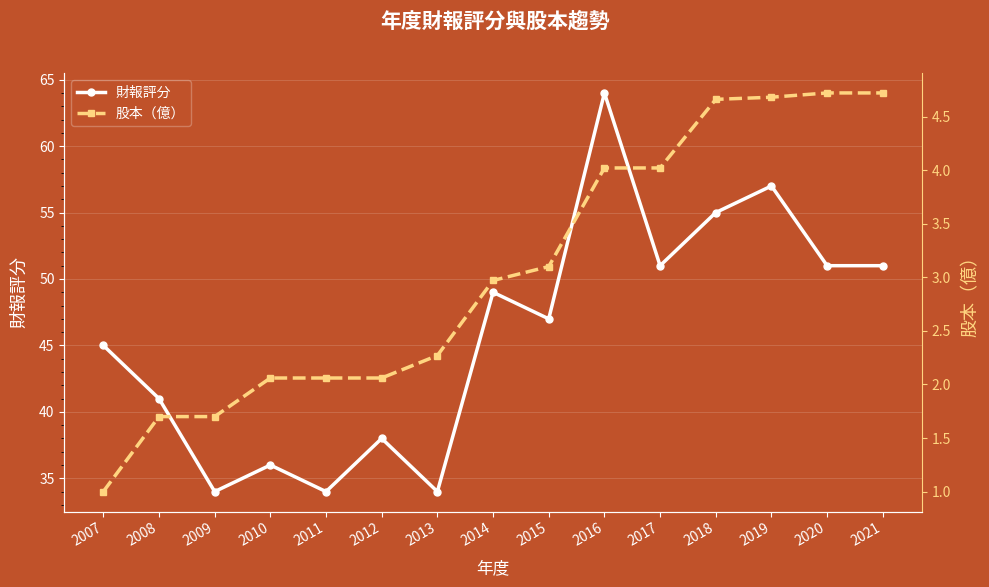

True or false: 股本（億） and 財報評分 cross at least once.

False